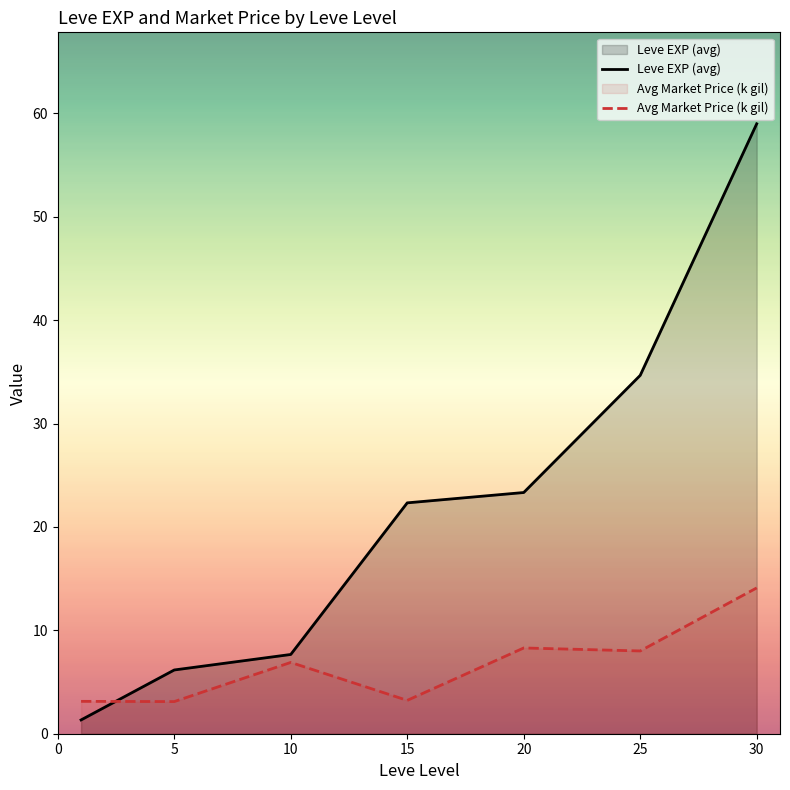

Is it true that Avg Market Price (k gil) equals 3.1 at 5?

True